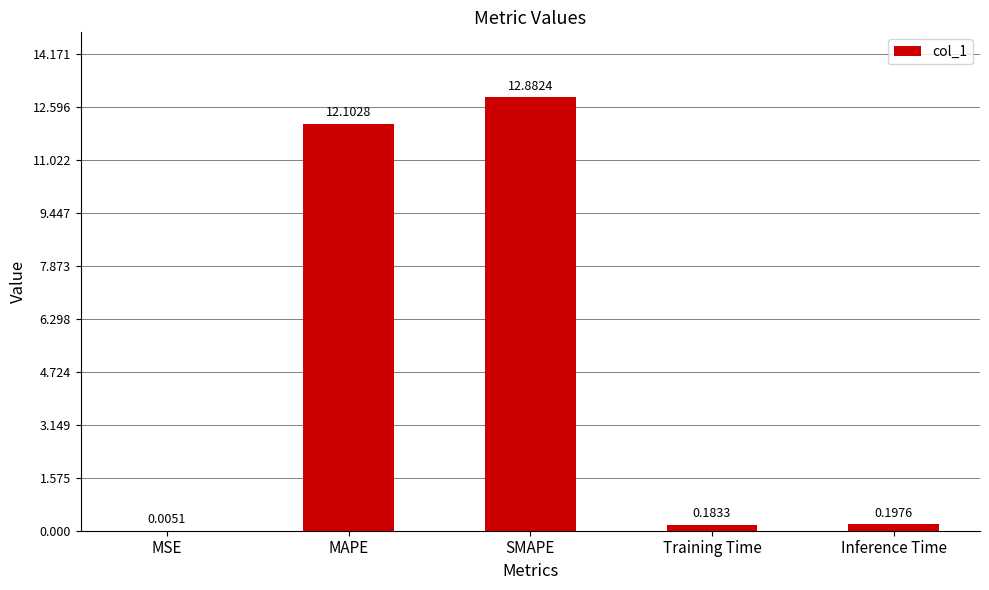

Are the bars horizontal?

No